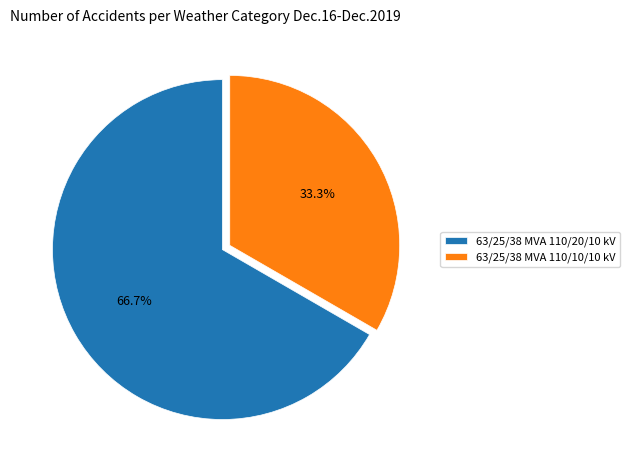

Does any single category account for the majority?

Yes